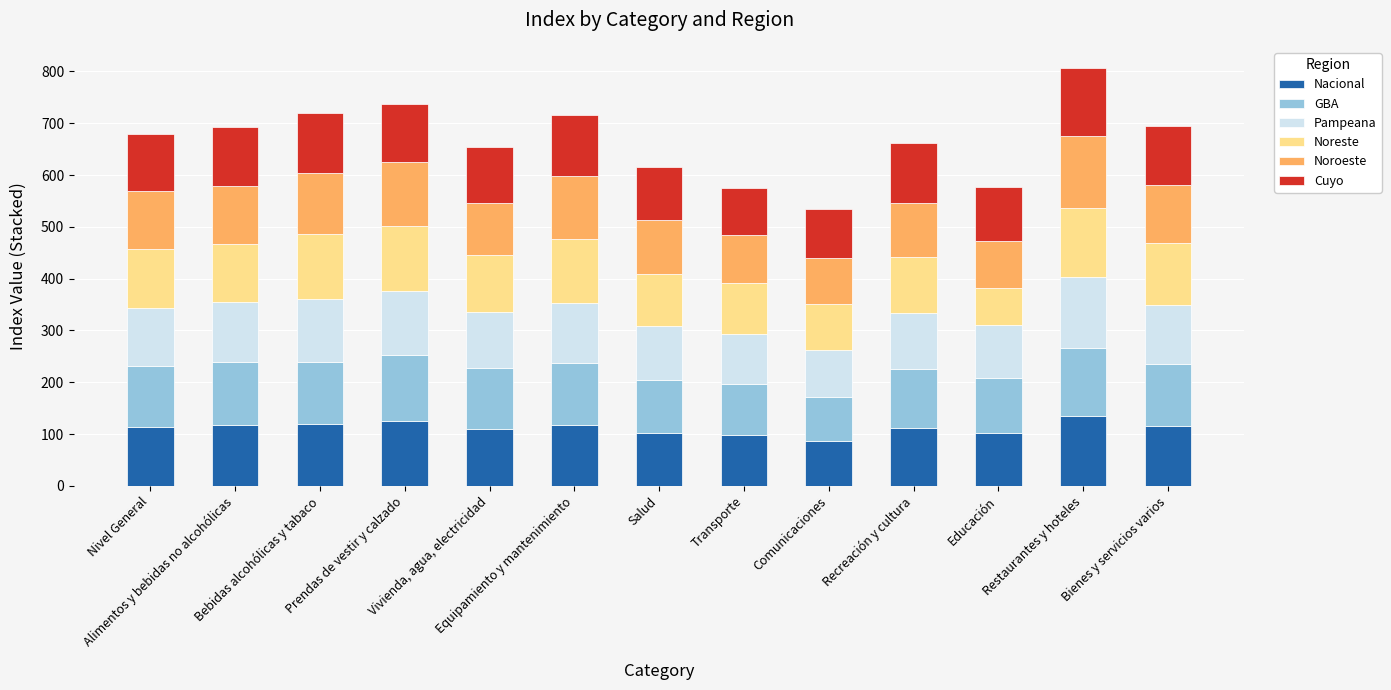

What is the maximum value for Nacional?

134.5